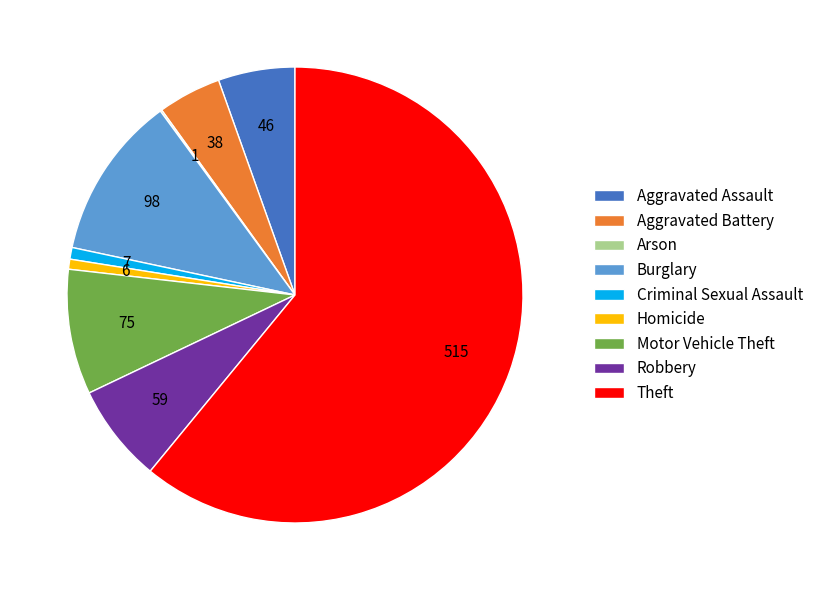

Is it true that Robbery is 7% of the pie?

True